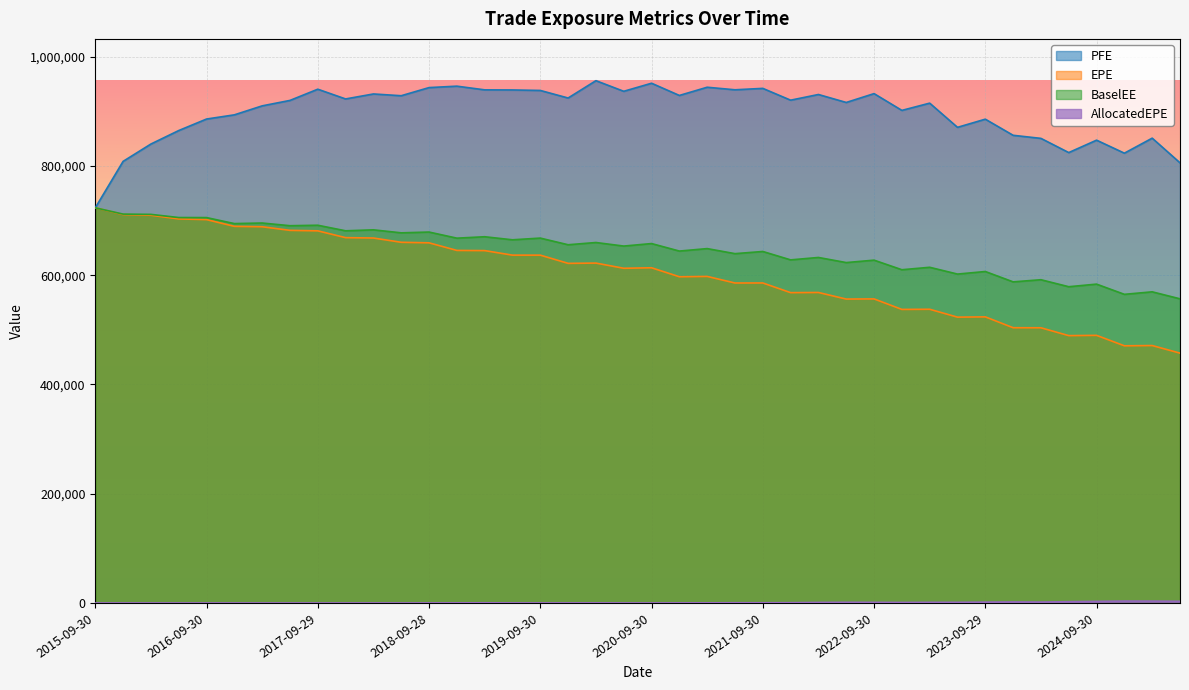

What is the spread (max minus min) of values at 2020-03-31?

955835.5